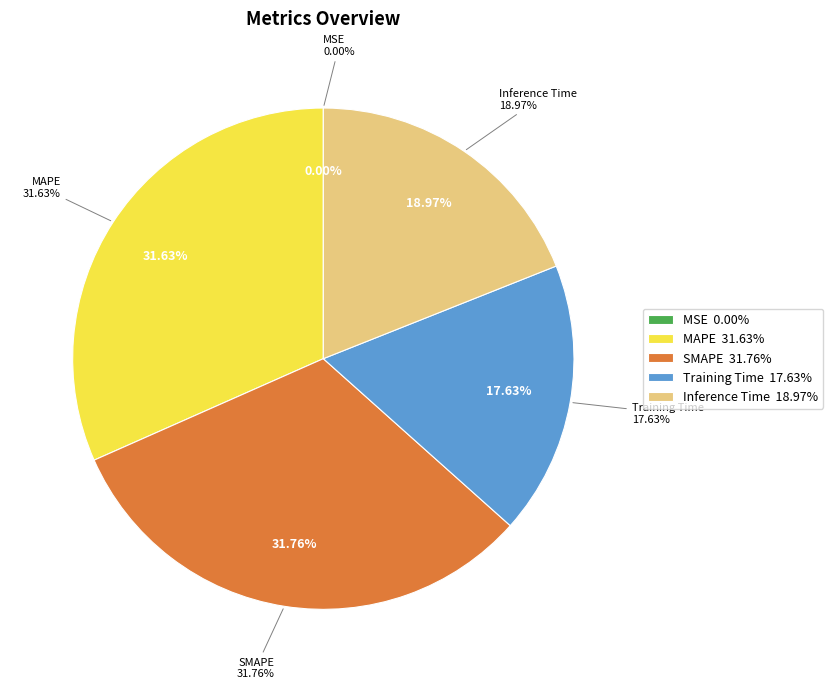

To the nearest percent, what is the difference between the MSE and SMAPE slice percentages?

32%